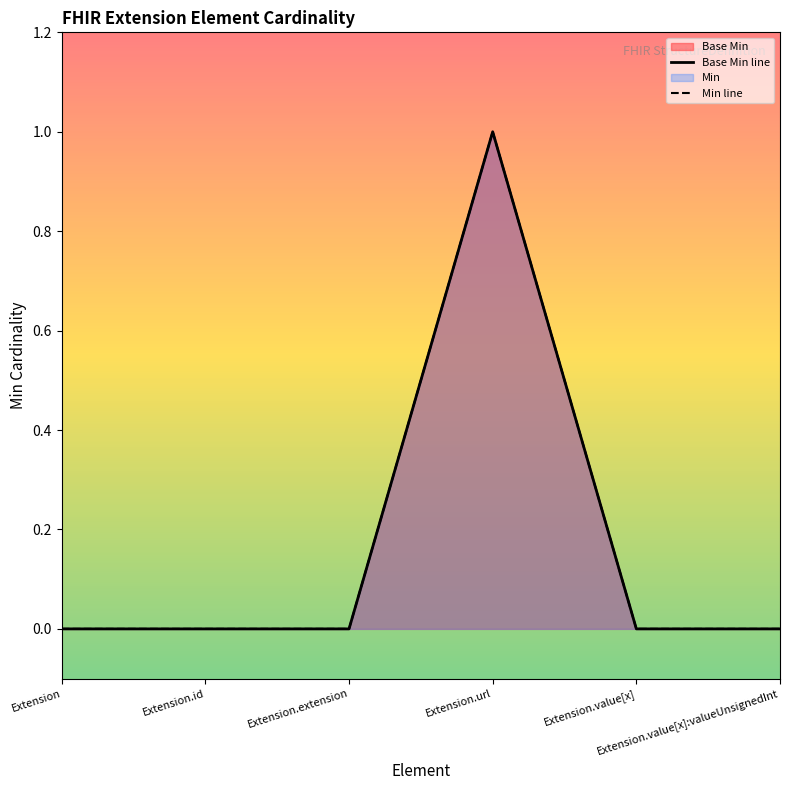

How many positive values does the Base Min series have?

1